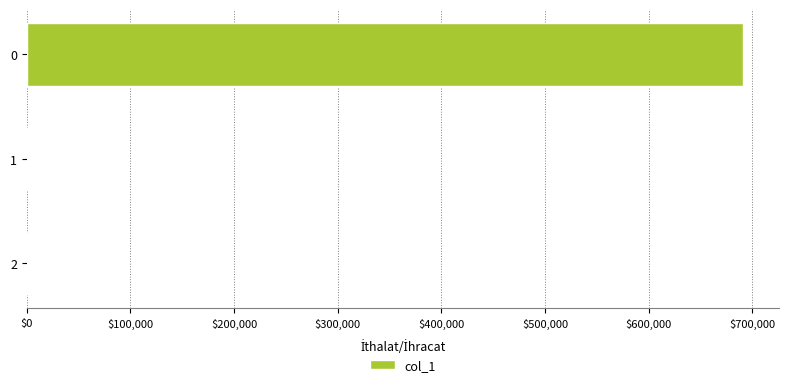

What is the sum of all values?

691220.3